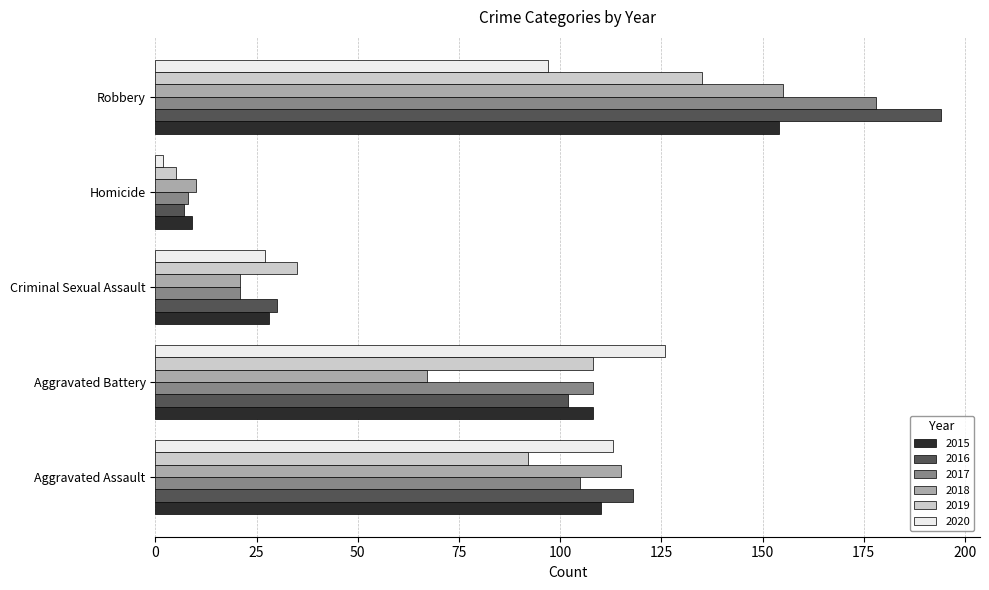

List the labels in order of 2019 value, largest first.

Robbery, Aggravated Battery, Aggravated Assault, Criminal Sexual Assault, Homicide